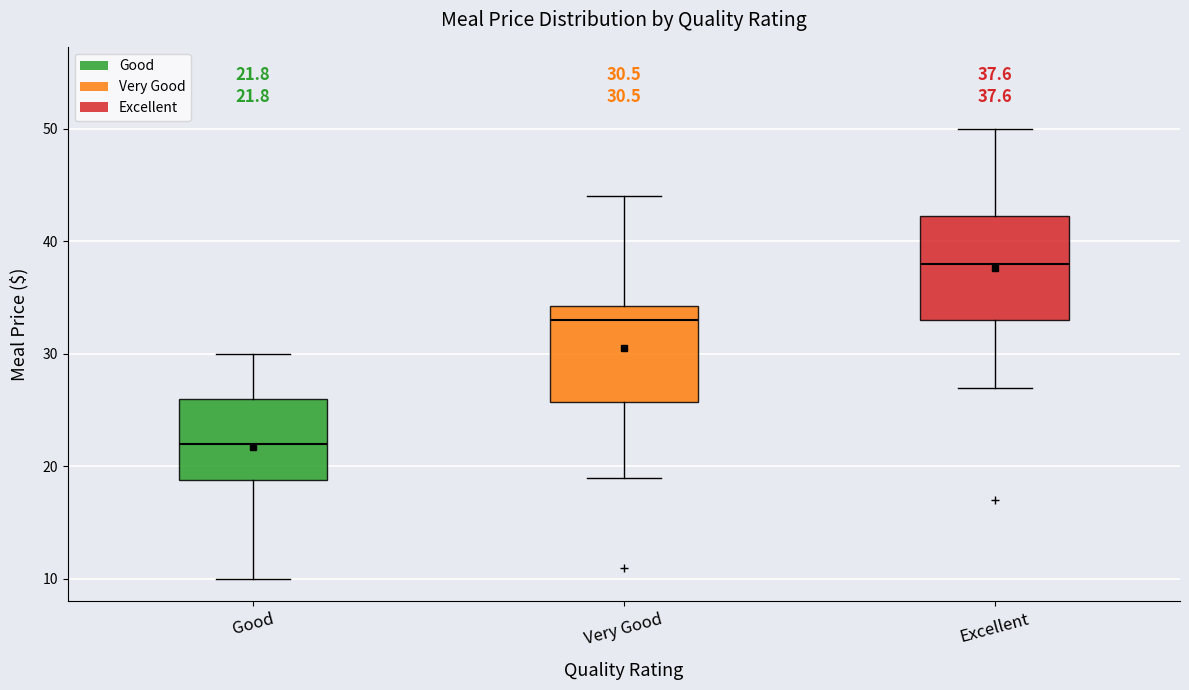

Which box has the highest median line?

Excellent